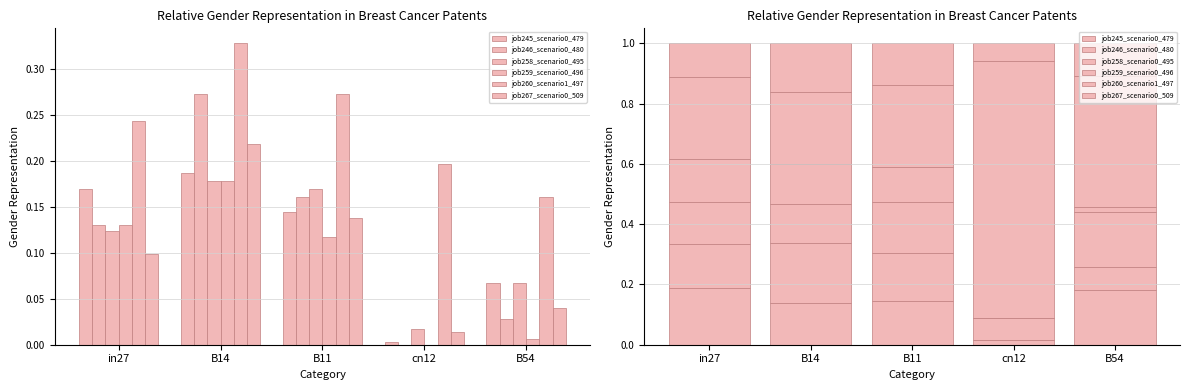

What is the average value of the job258_scenario0_495 series?

0.1